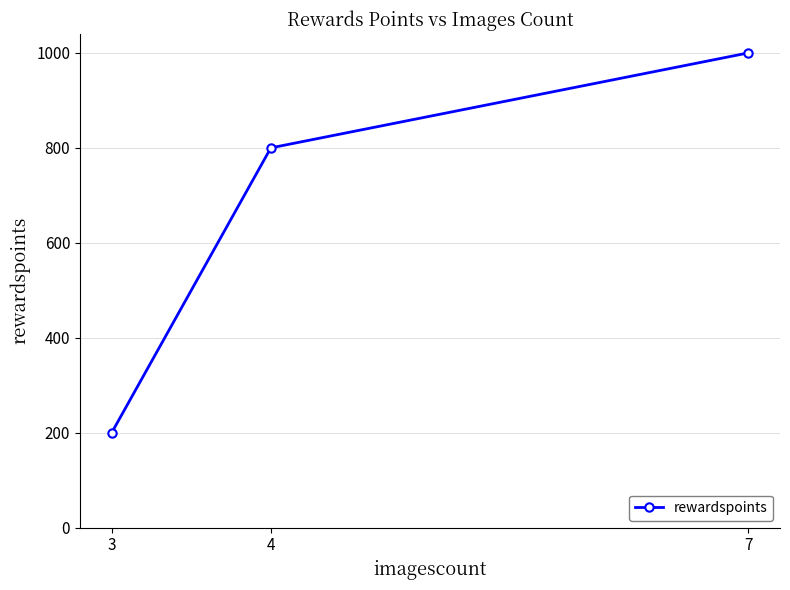

Where is the data nearest to the value 600?

4